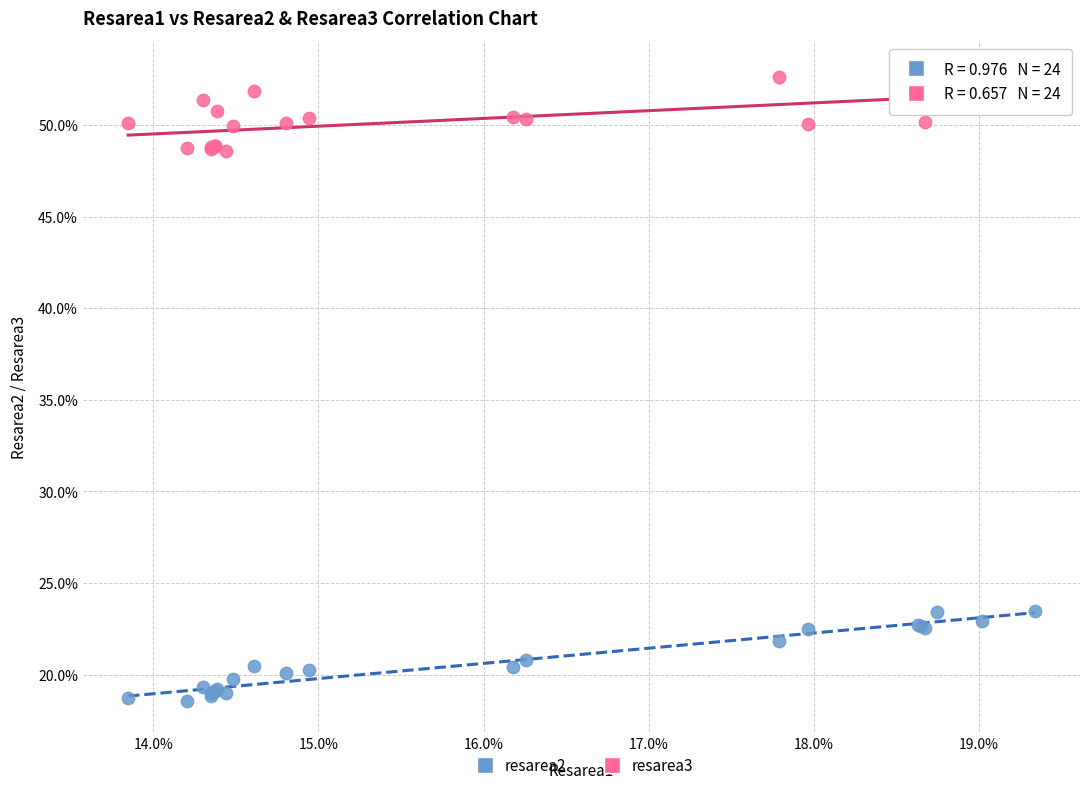

What are all the series names shown in the legend?

resarea2, resarea3